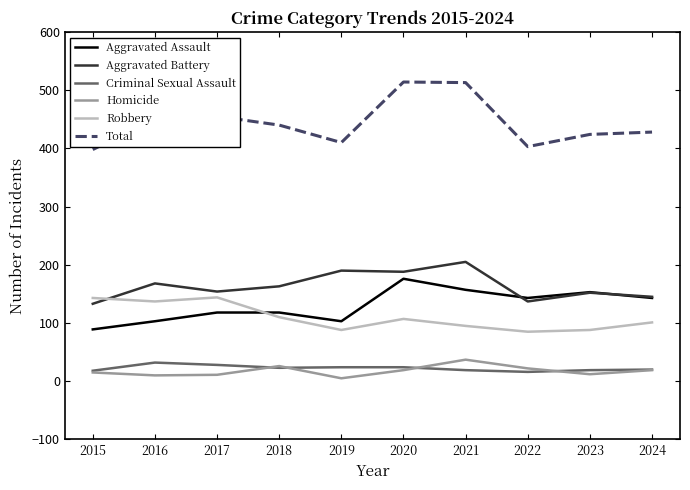

The Criminal Sexual Assault series shows 19 at 2021. True or false?

True